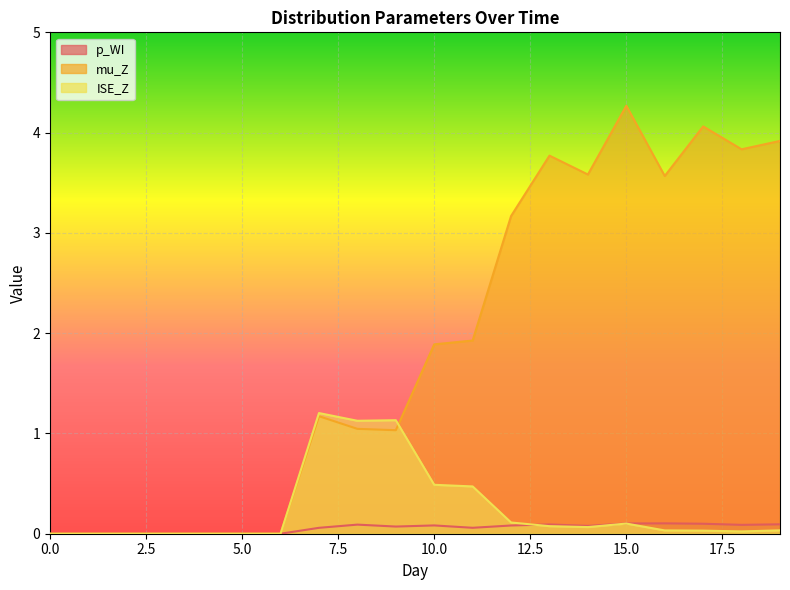

The value of mu_Z at 1 is 0.0. True or false?

True